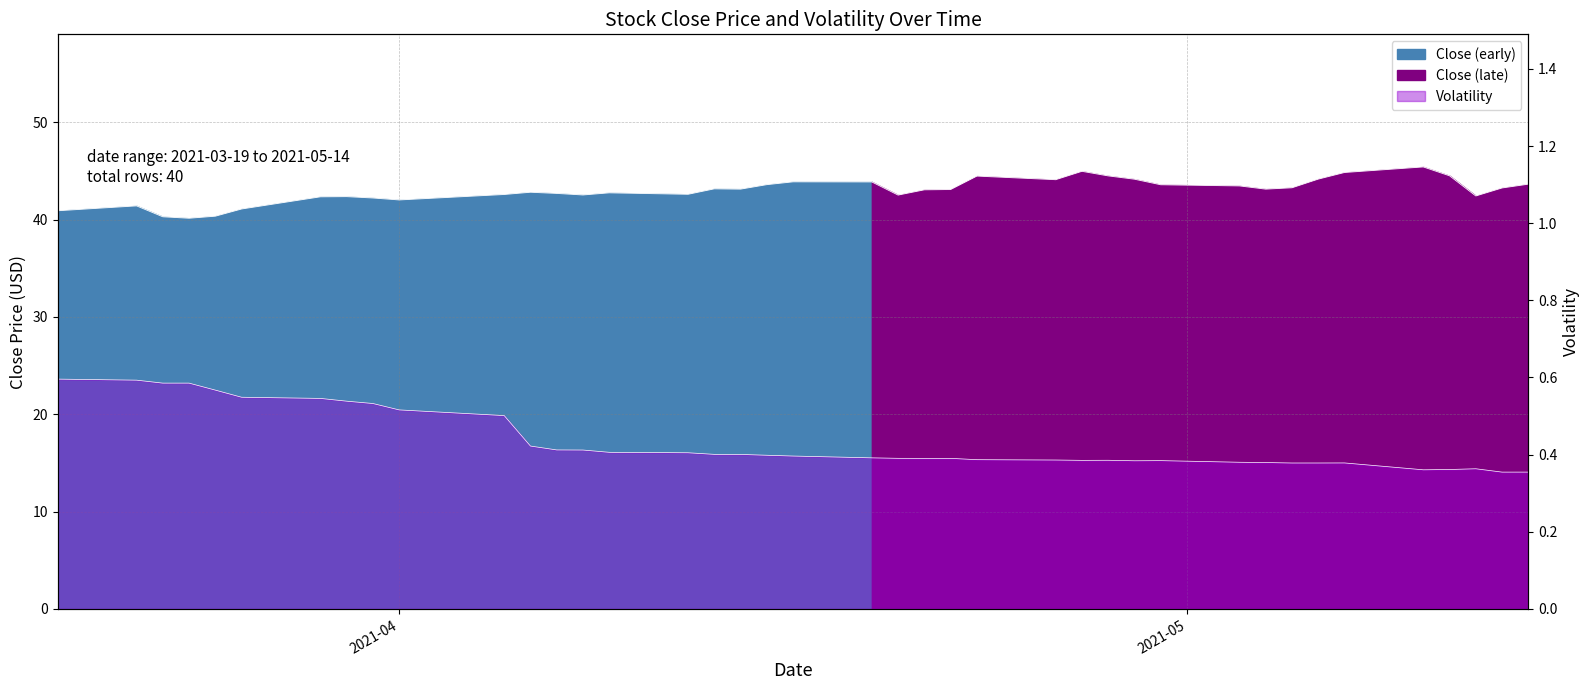

Where is the first local maximum for Close?

2021-03-22